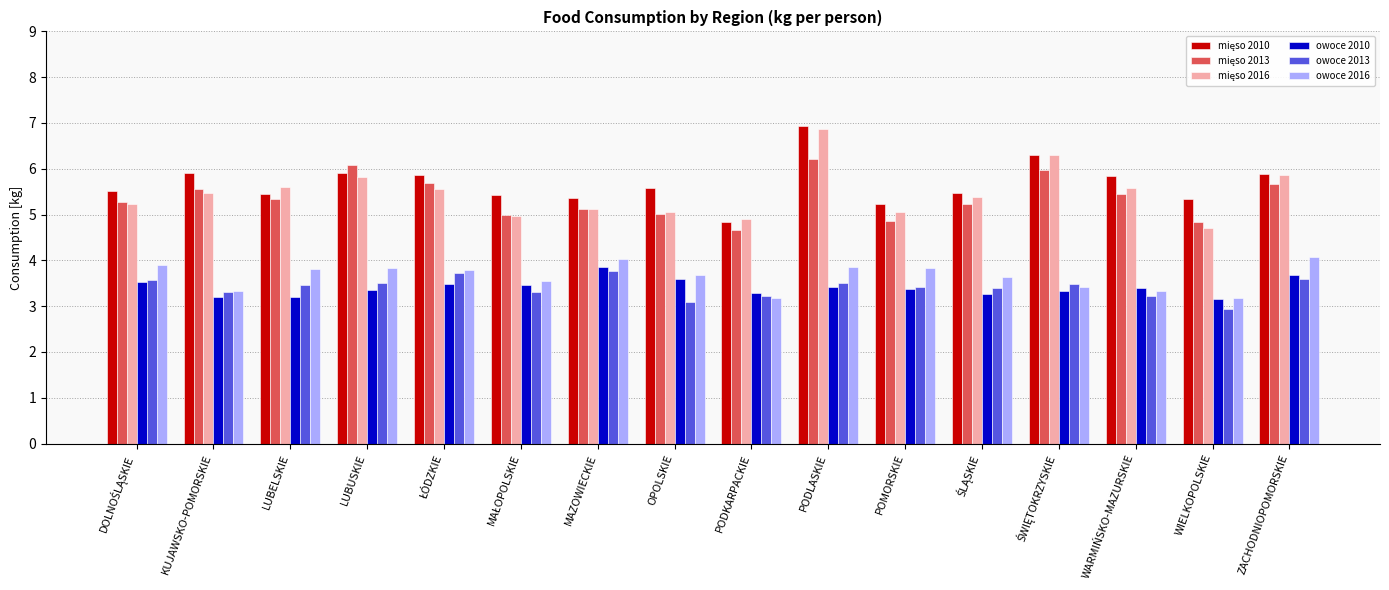

What is the total value across all series at POMORSKIE?

25.8